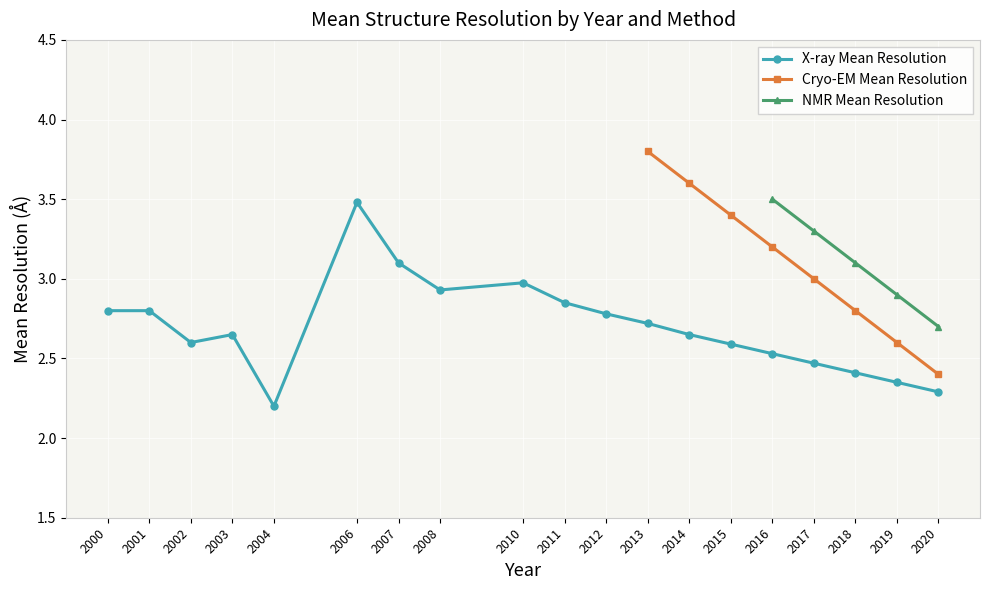

Which series changed the most between 2006 and 2018?

X-ray Mean Resolution